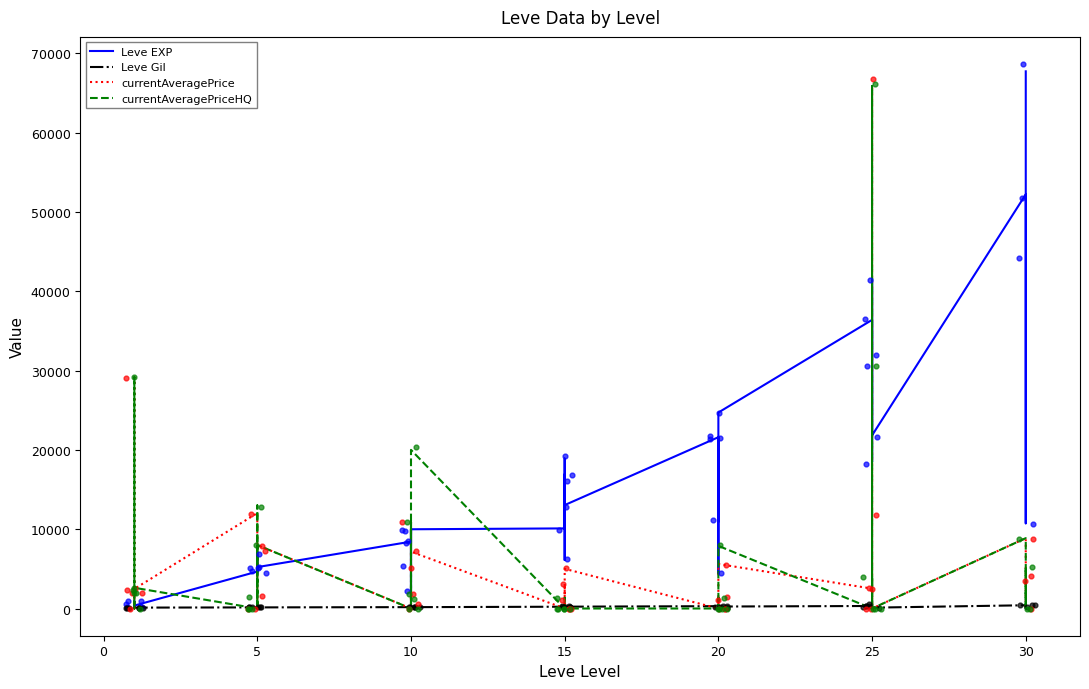

At how many categories does at least one series exceed 61799?

2